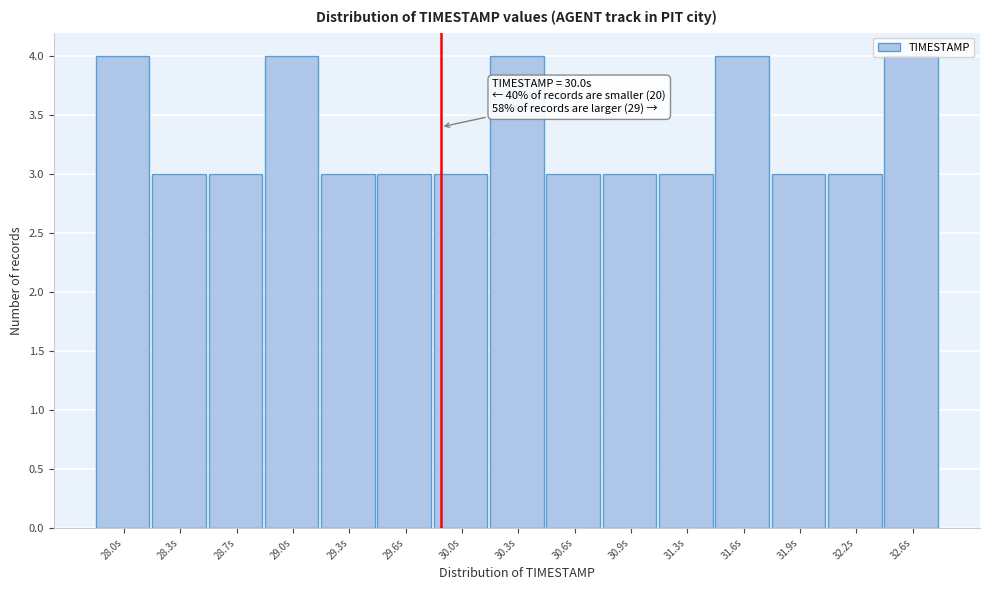

What is the average value?

3